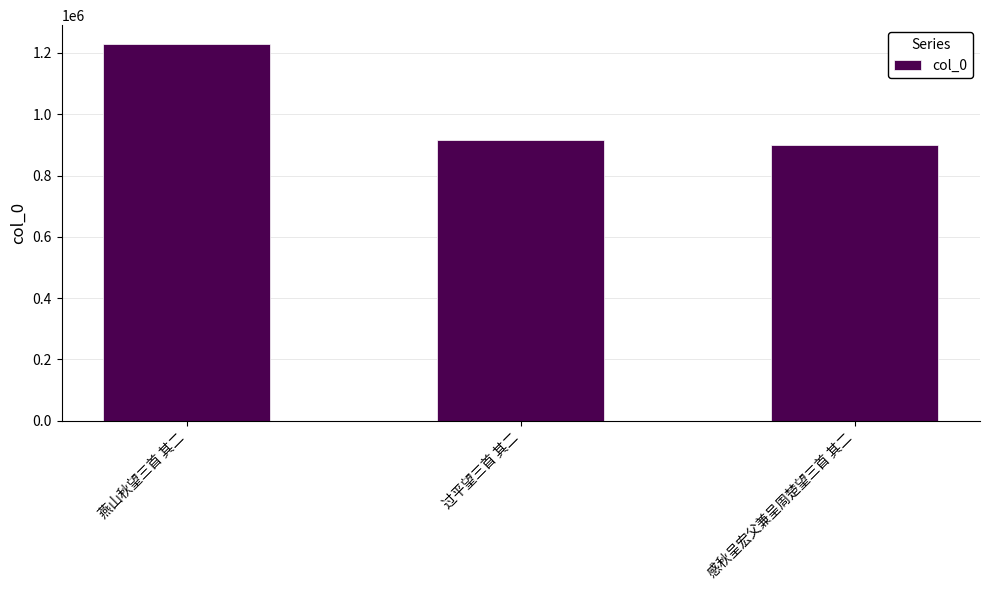

What is the minimum value shown in the chart?

898230